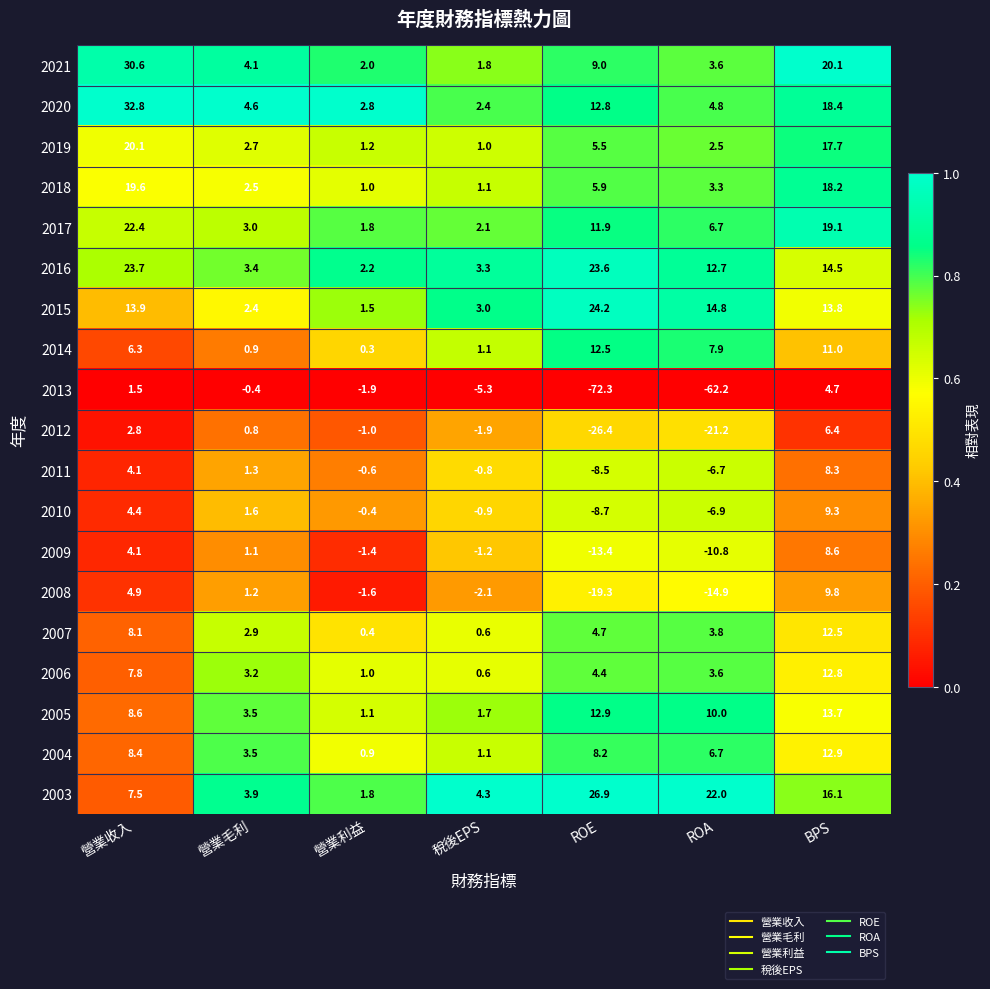

At which label does 2013 reach its minimum?

ROE